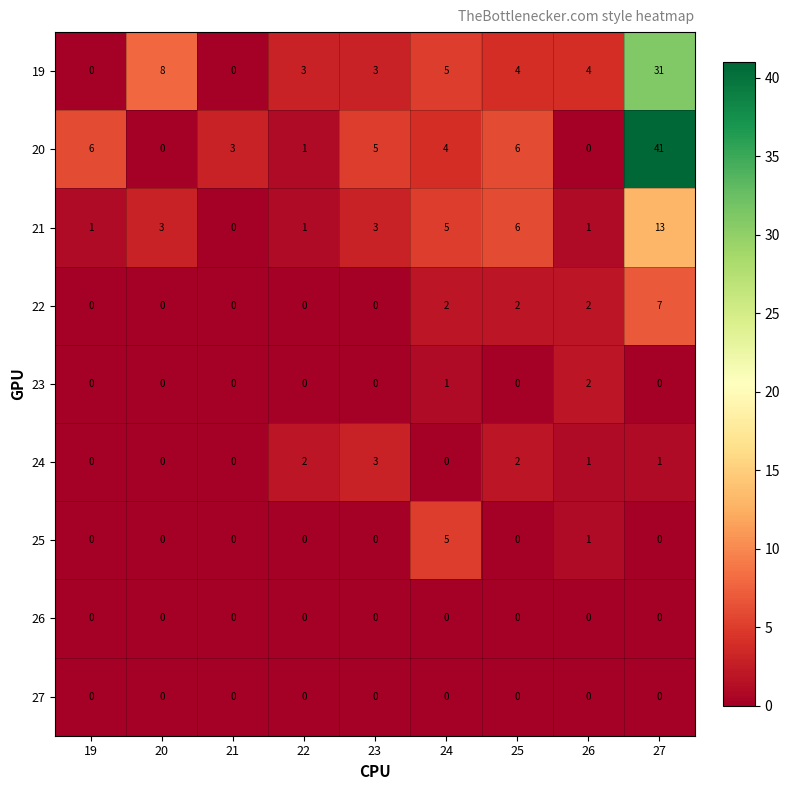

Which series has the largest range (max minus min)?

20